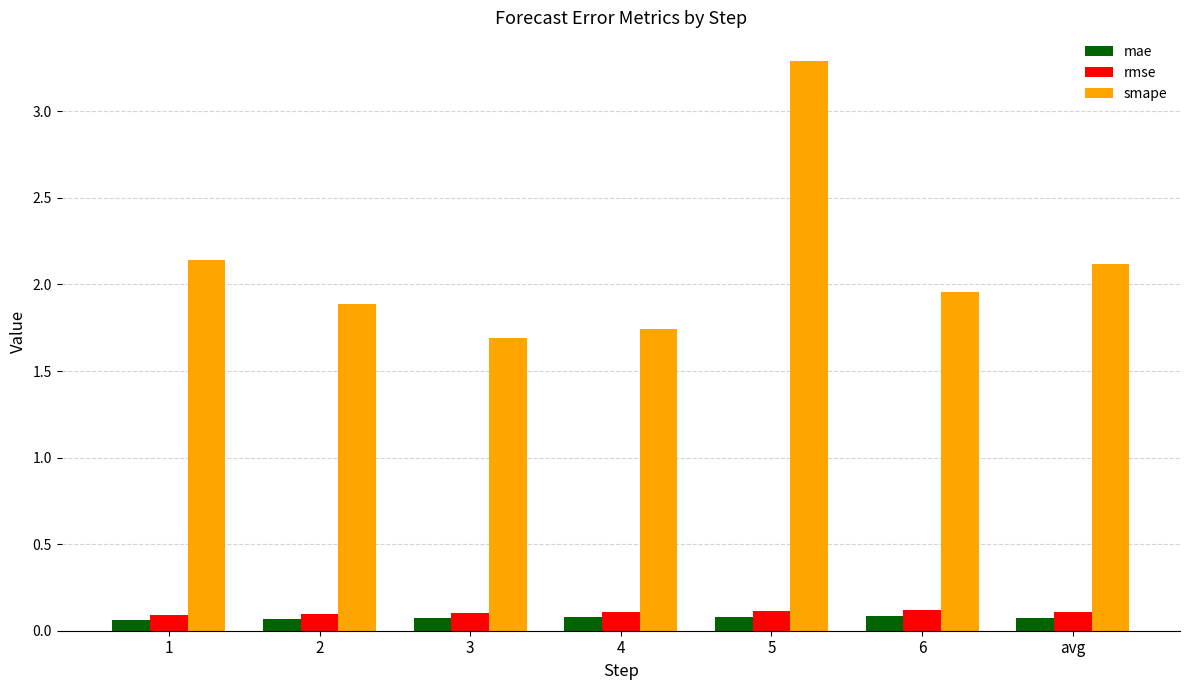

Is the value of smape at 5 greater than the value of rmse at 4?

Yes